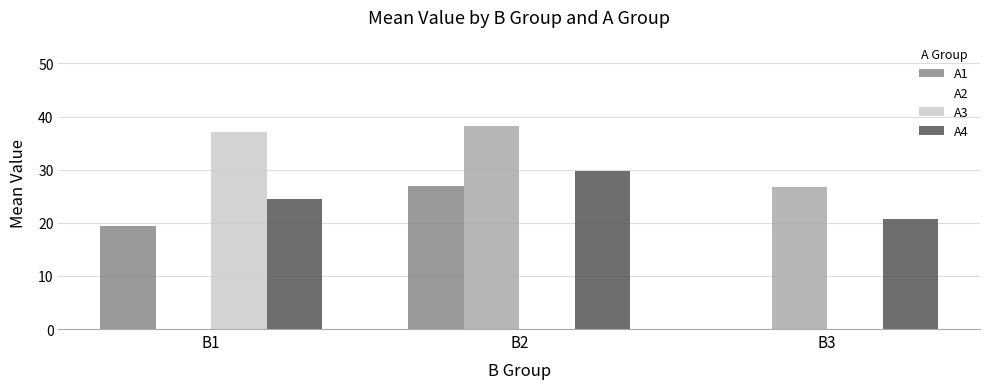

True or false: A4 has a value of 19.9 at B2.

False